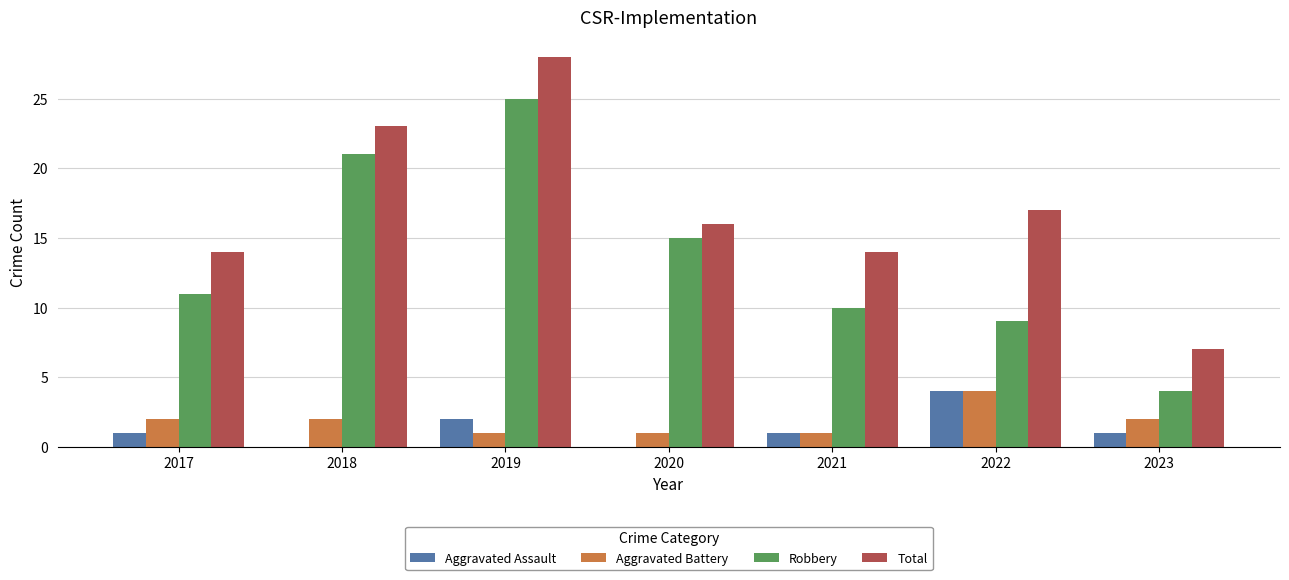

What is the sum of the Robbery values at 2019 and 2023?

29